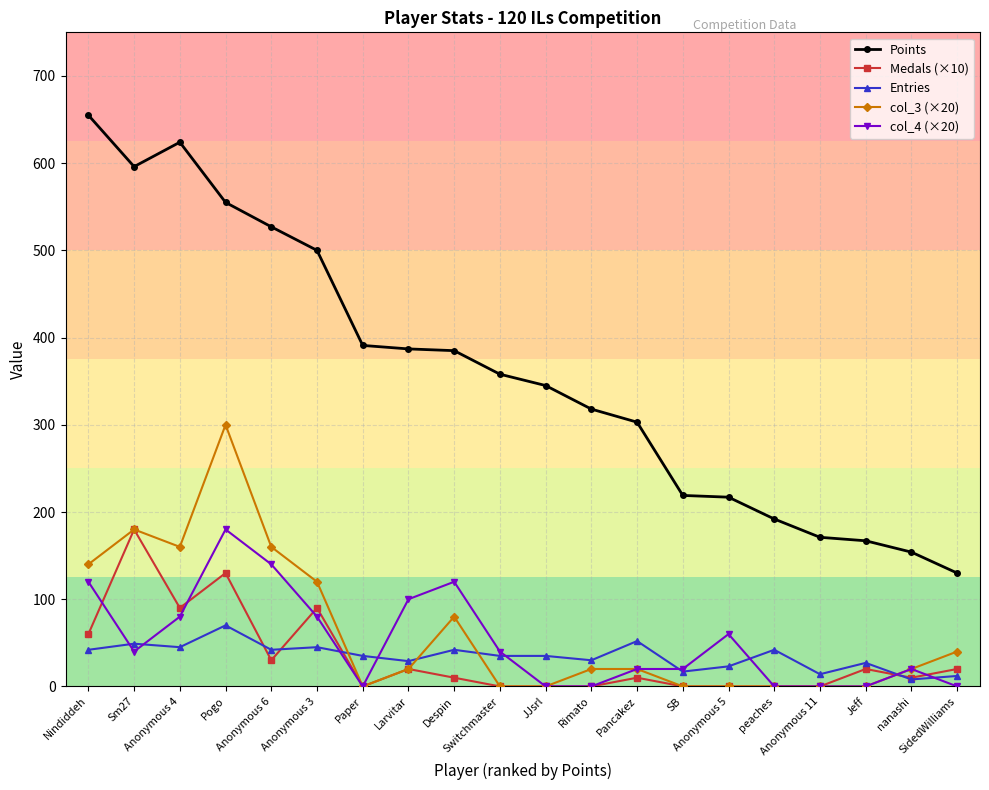

What is the label of the 1st point from the right?

SidedWilliams